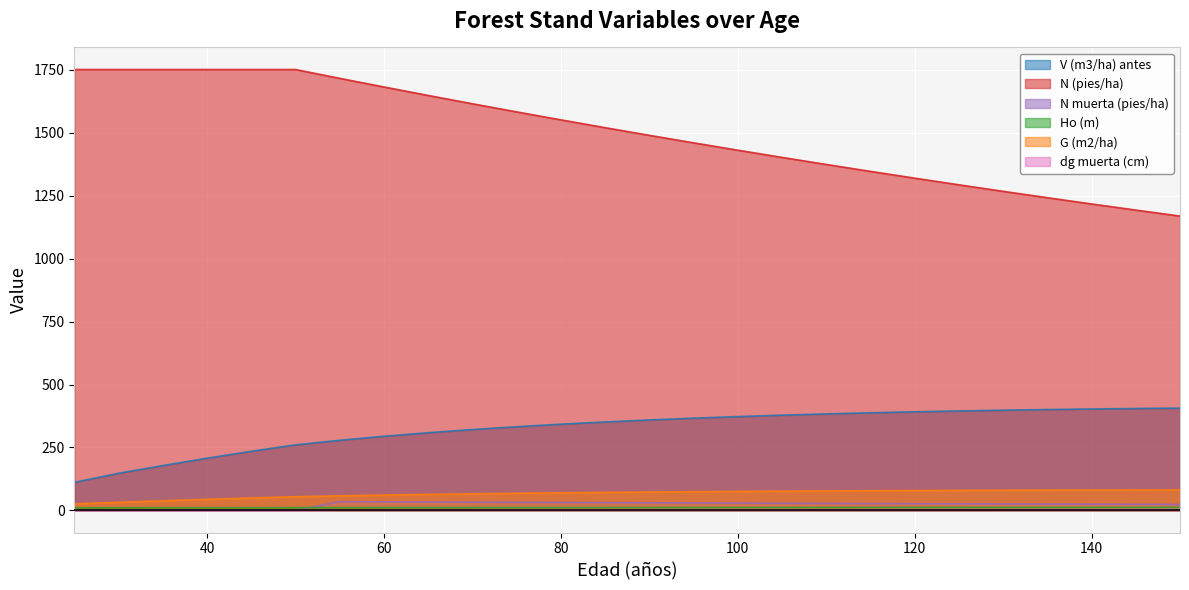

Where is V (m3/ha) antes nearest to the value 259?

50